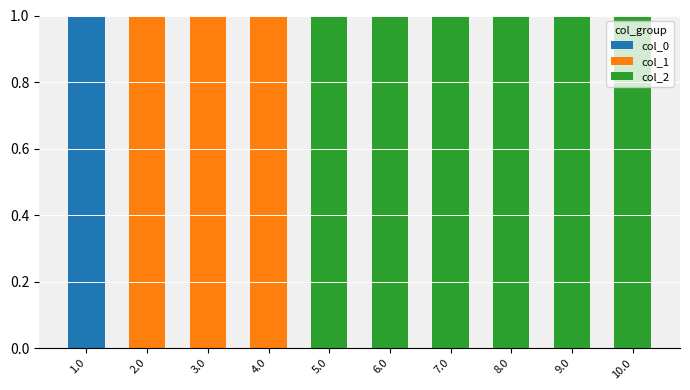

True or false: col_0 has a value of 1 at 4.0.

False